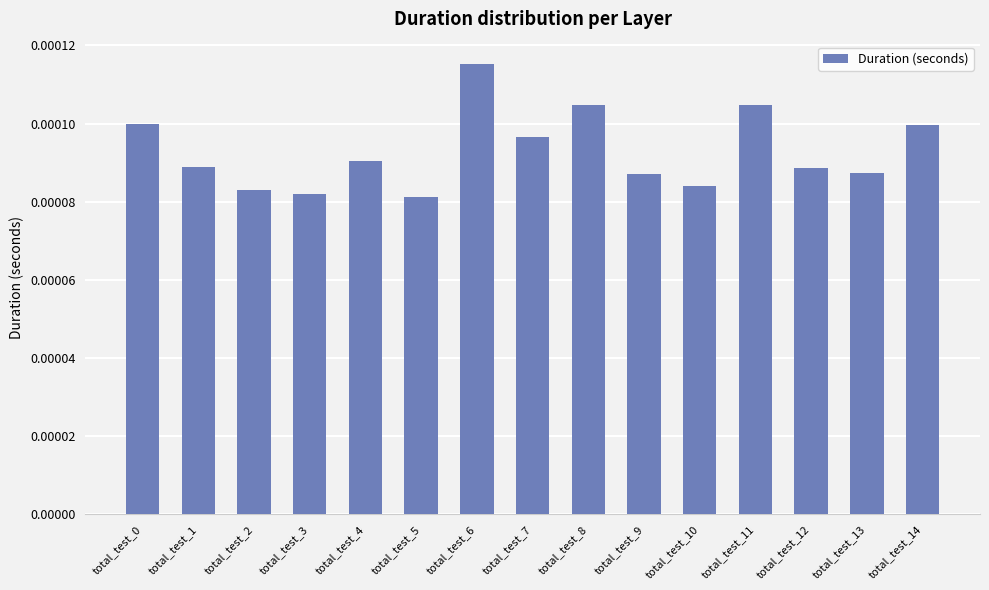

Count the values in the range 0 to 1.

15